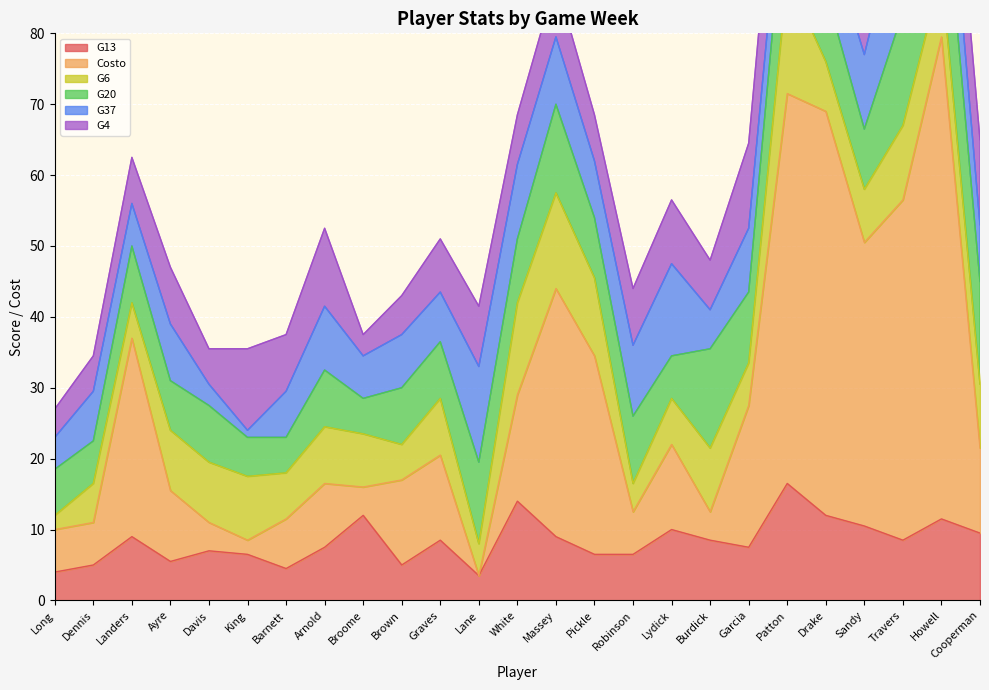

Is it true that G13 equals 6.5 at Robinson?

True